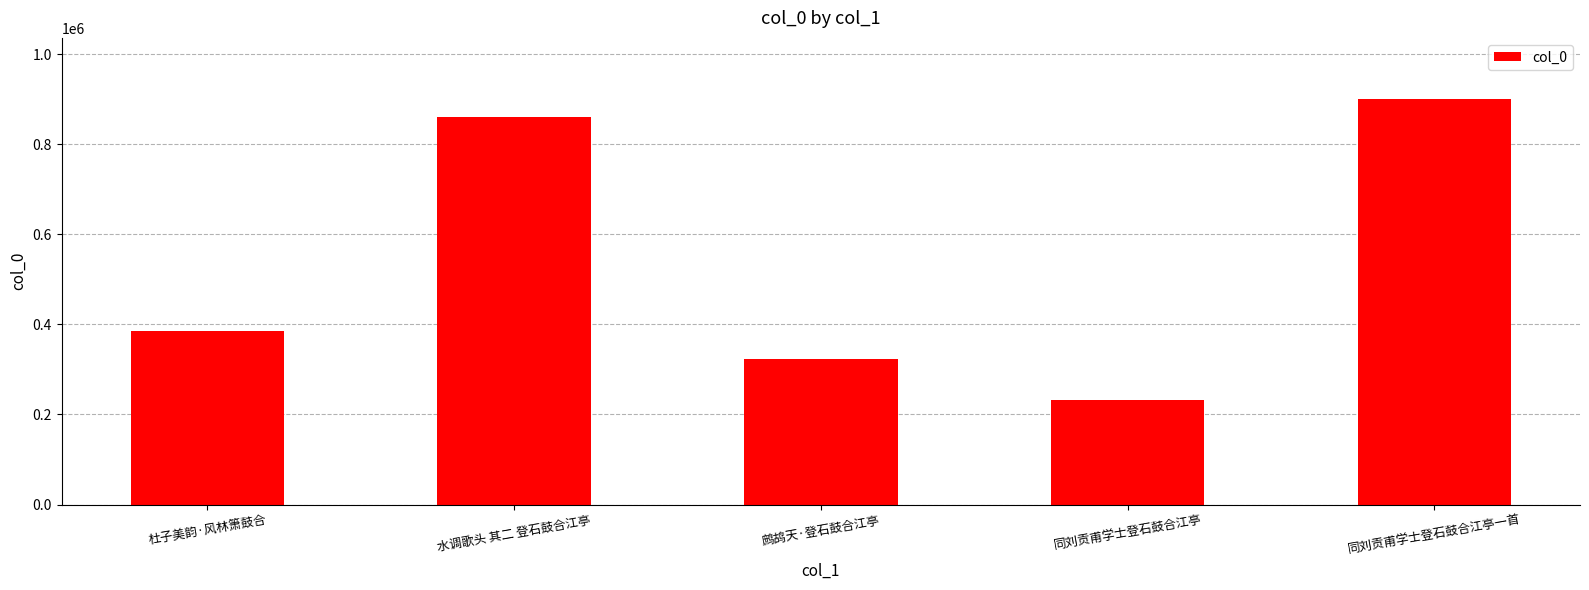

Are the bars grouped side by side (vs. stacked)?

No